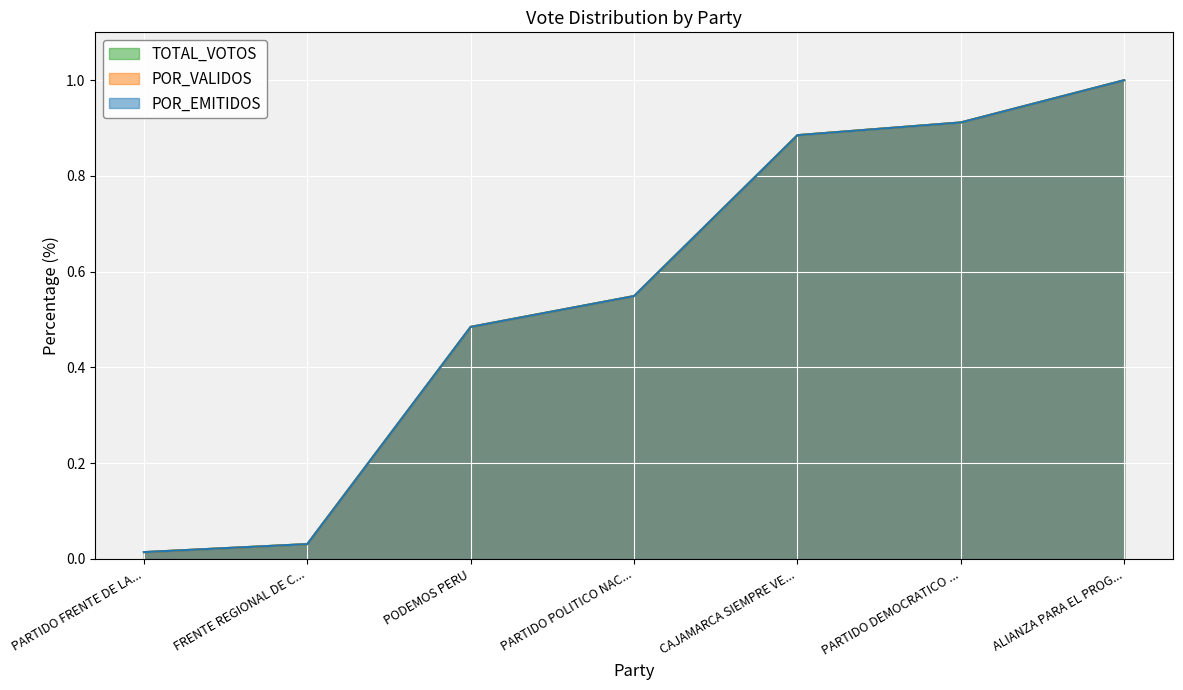

Reading right to left, extract all data points from this chart.

TOTAL_VOTOS: 1.0	0.9	0.9	0.5	0.5	0.0	0.0
POR_VALIDOS: 1.0	0.9	0.9	0.5	0.5	0.0	0.0
POR_EMITIDOS: 1.0	0.9	0.9	0.5	0.5	0.0	0.0